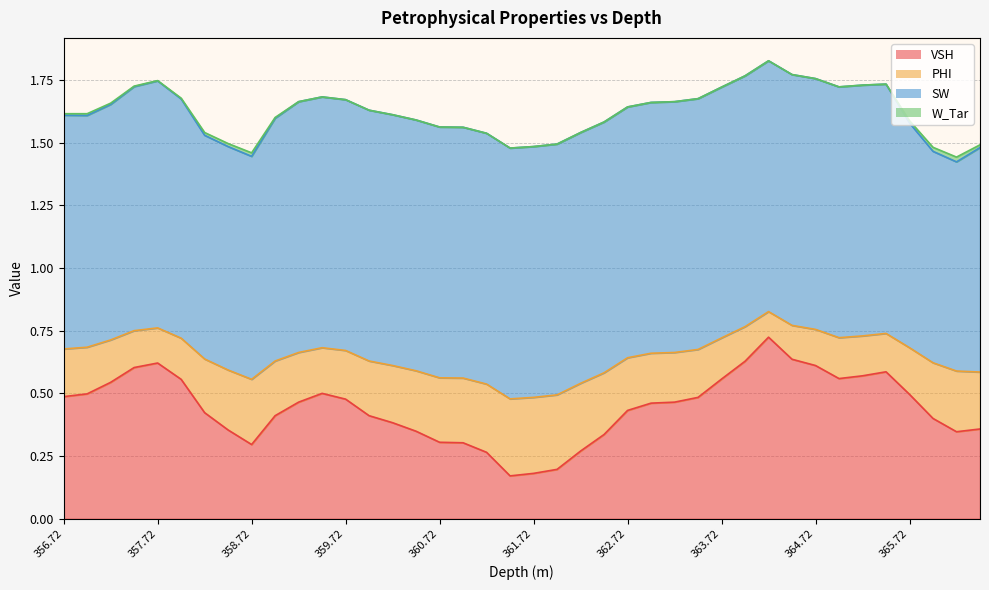

What is the label of the 32nd point from the left?

364.47